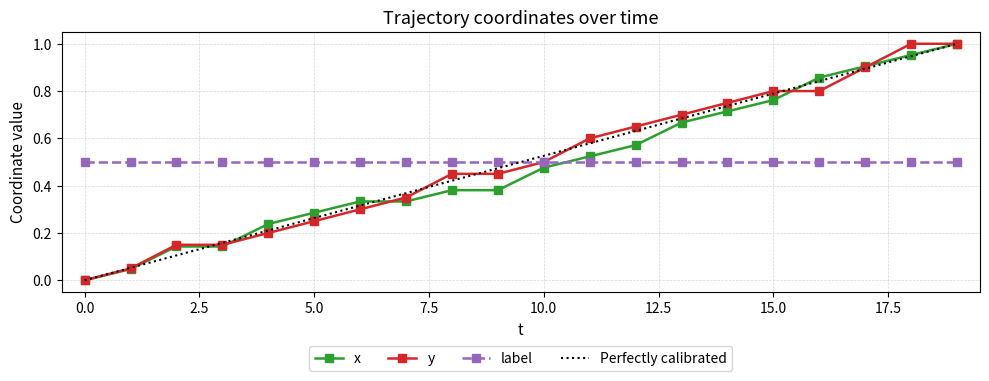

At which category does the chart reach its peak across all series?

19